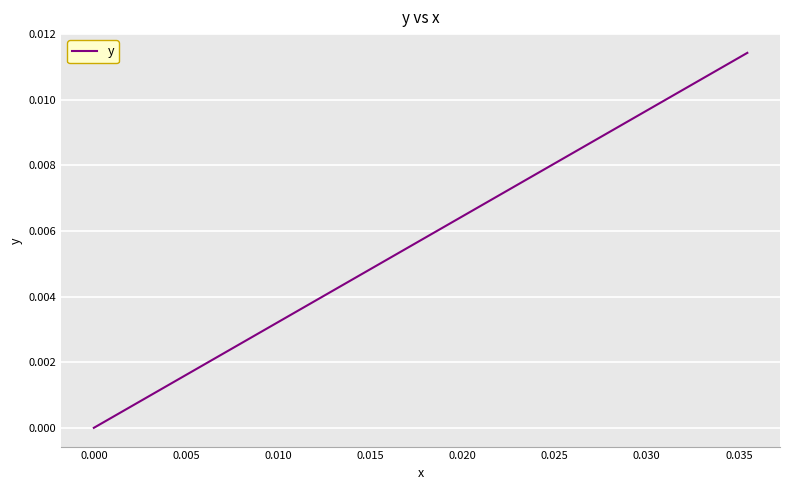

Does the chart display data point markers on the line(s)?

No